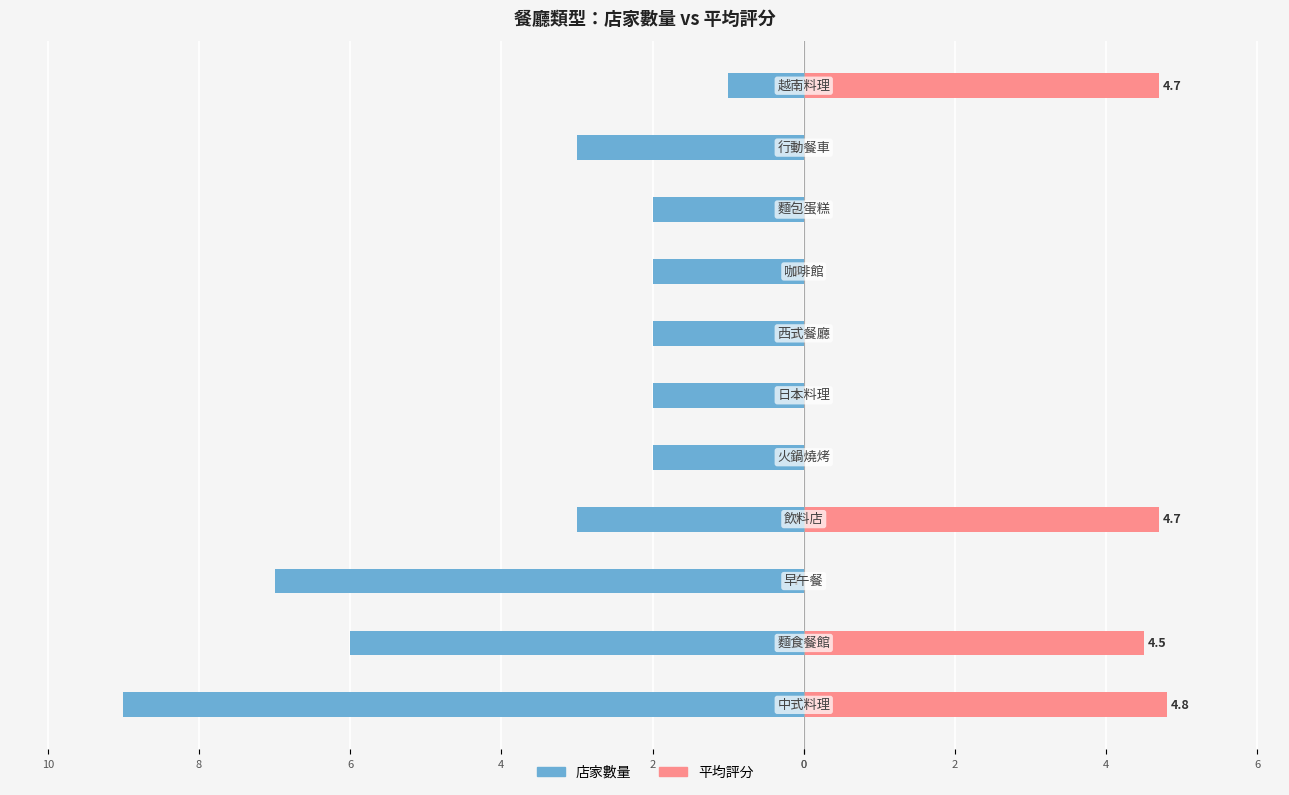

What are all the series names shown in the legend?

店家數量, 平均評分